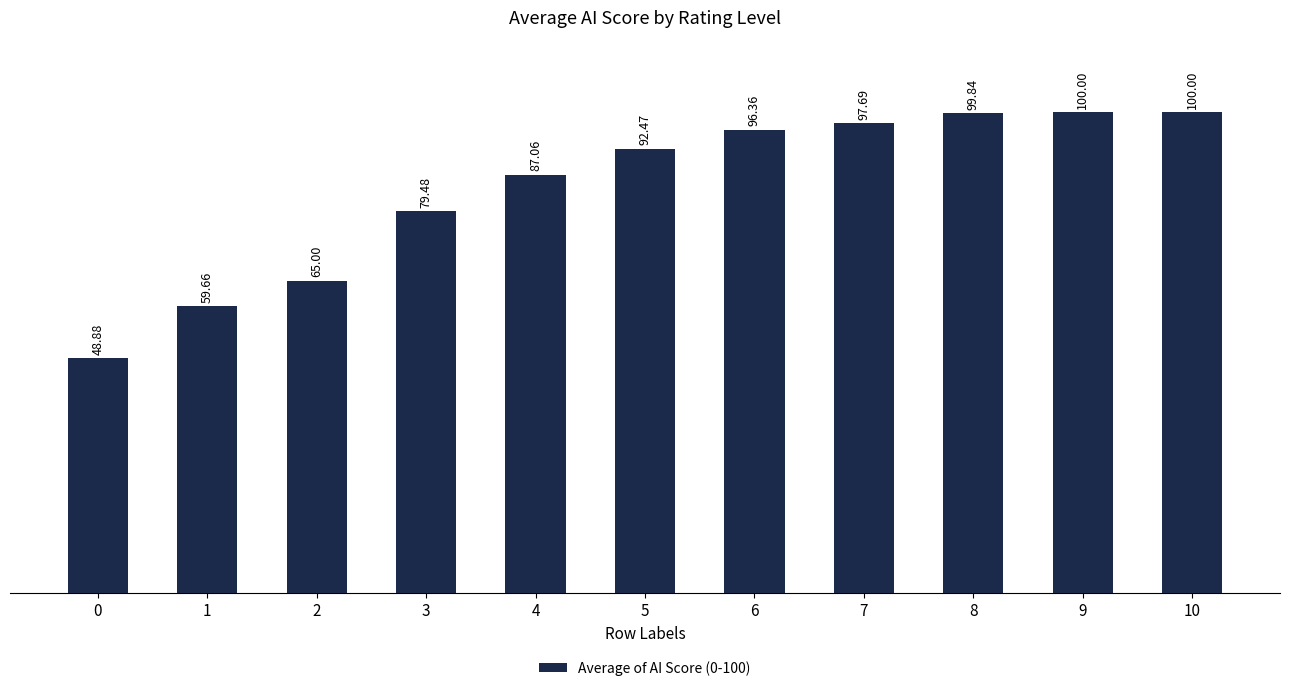

What value does the data have at 9?

100.0